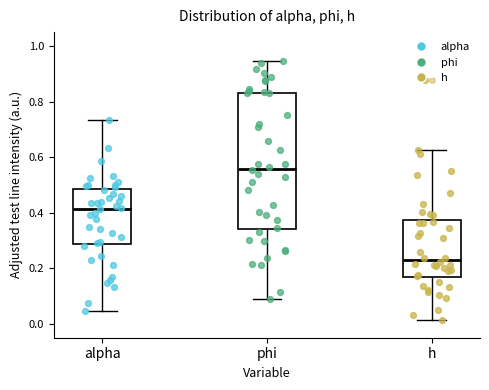

Which box's median line is the highest?

phi